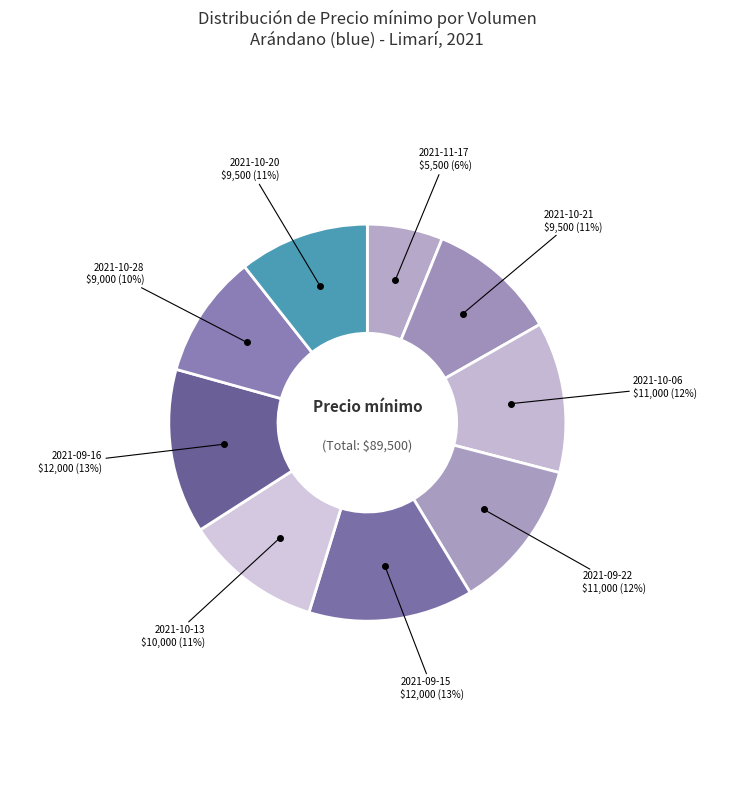

Count the number of slices in the pie.

9